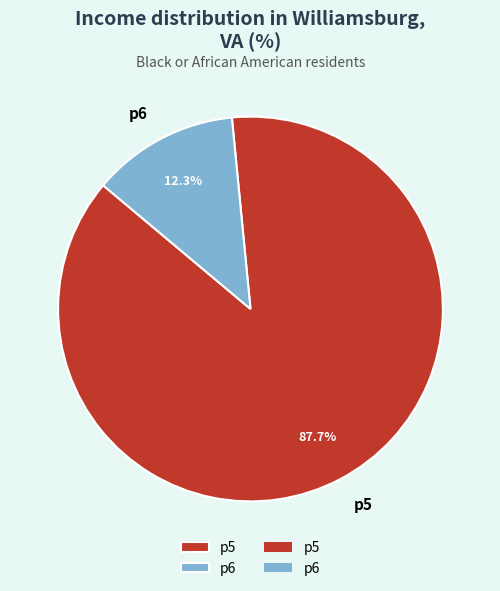

The p5 slice represents 88% of the pie. True or false?

True